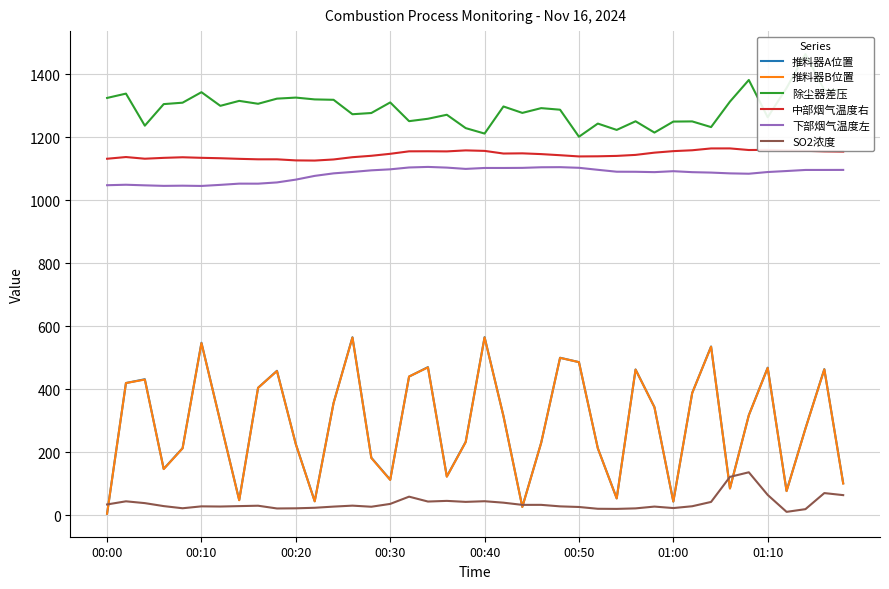

Is this an area chart (filled region under the line)?

No